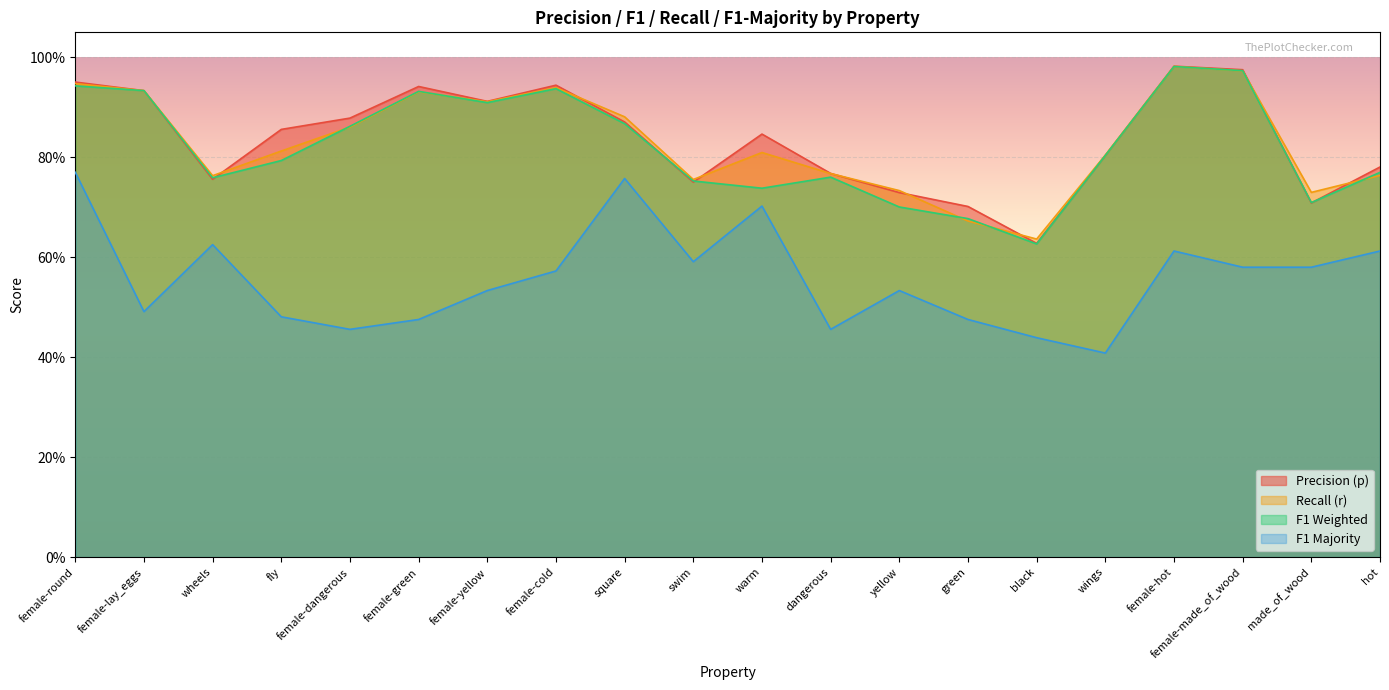

True or false: f1_majority and f1_weighted cross at least once.

False